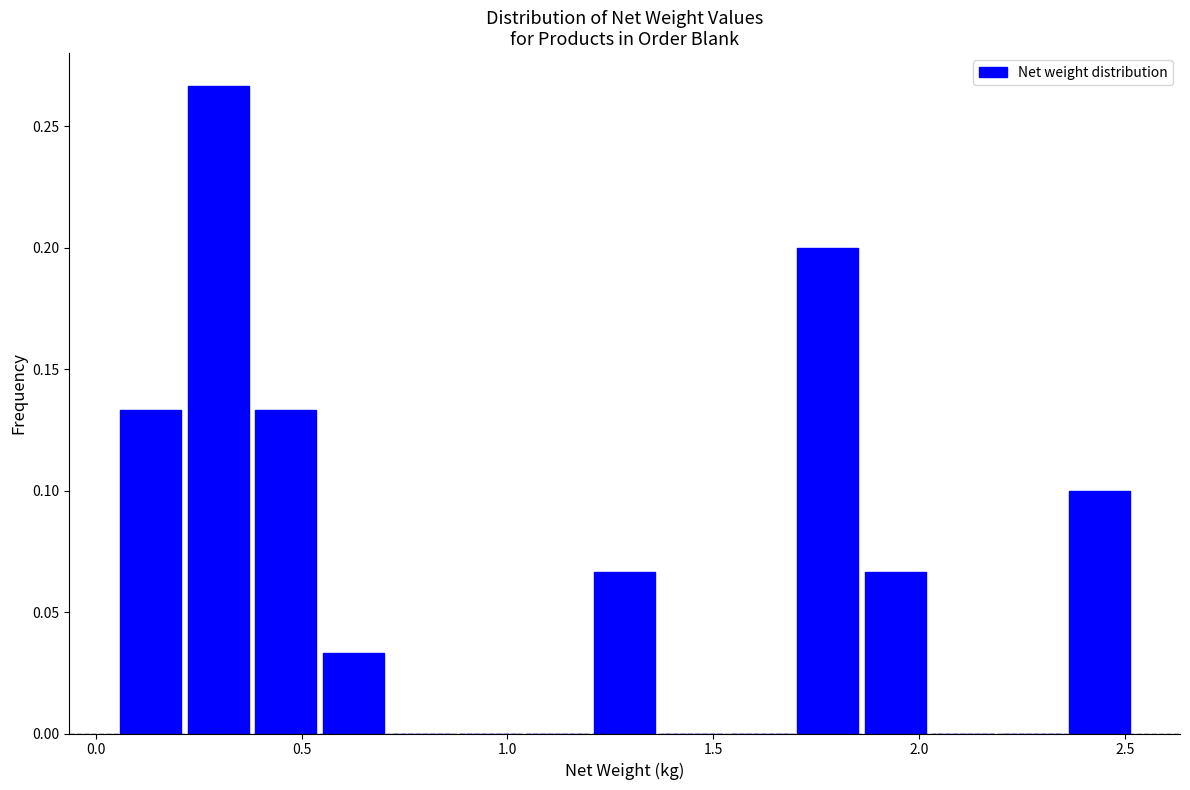

Around what value on the x-axis is the tallest bar? Give the approximate position of its centre, as read against the axis.

0.30